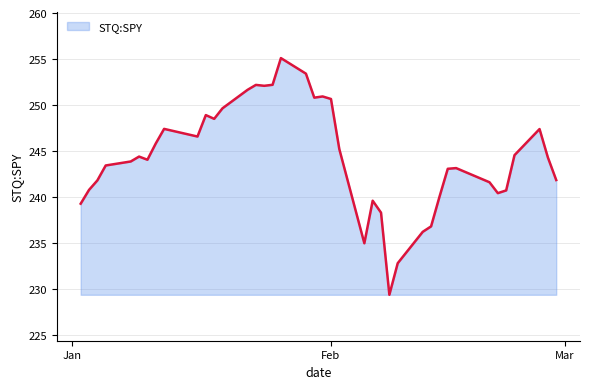

True or false: the data has more than 0 interior local peaks.

True